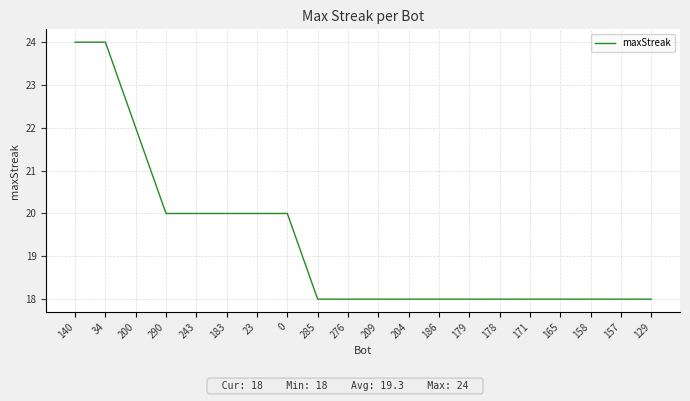

How many lines are shown in the chart?

1